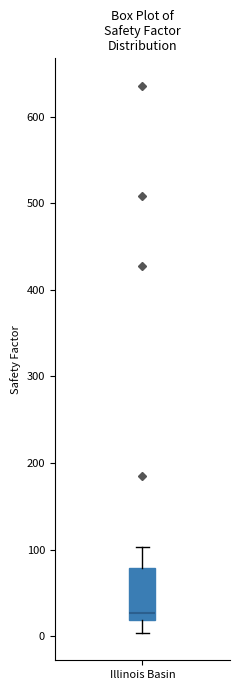

Where does the median line of the box for Illinois Basin sit on the y-axis? The values are not printed on the chart, so give them approximately, as read against the axis.

30